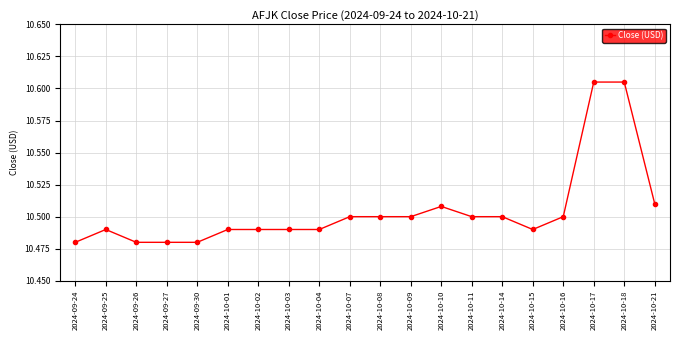

At which category does the data reach its first local peak?

2024-09-25